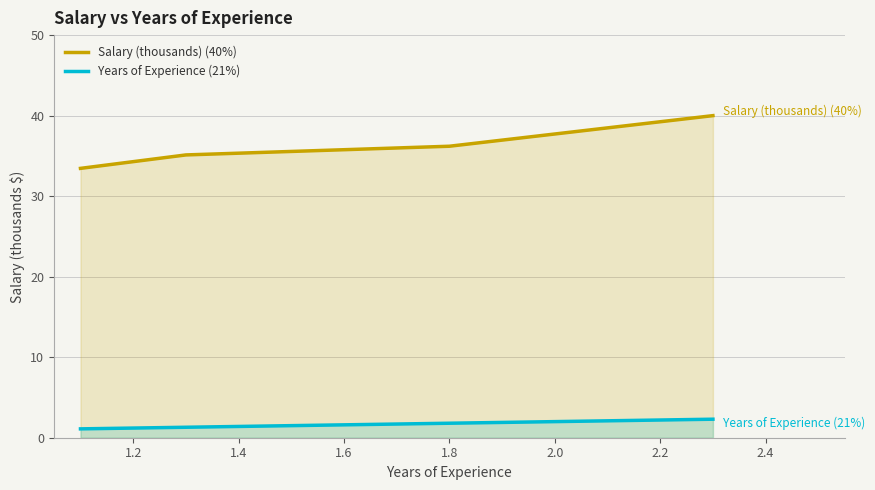

At how many categories does at least one series exceed 23?

4